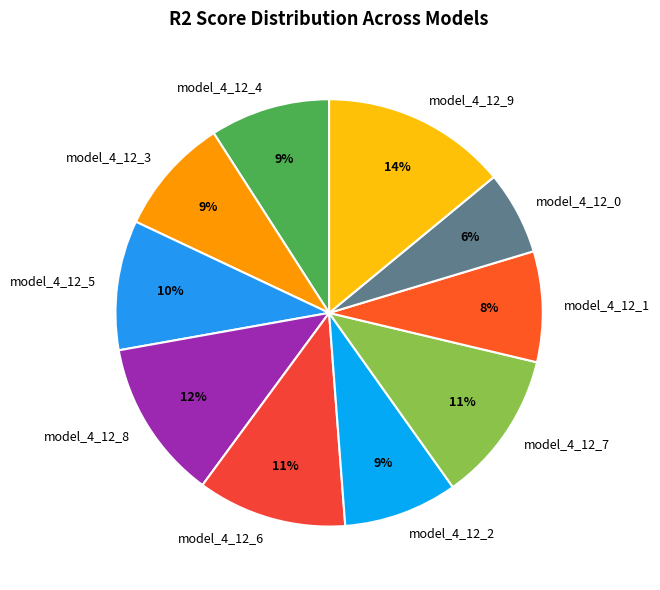

Combined, do model_4_12_4 and model_4_12_5 account for over 50%?

No